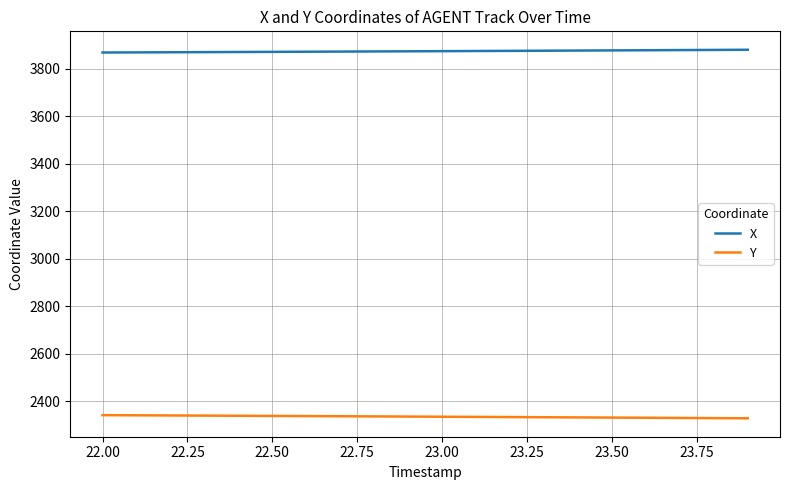

What is the maximum value shown in the chart?

3880.8